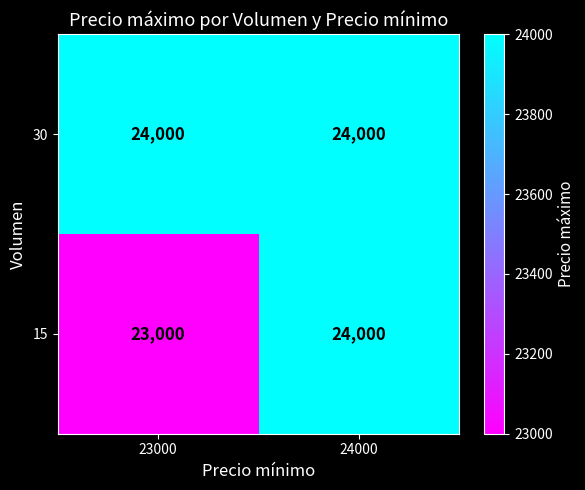

What is the average value of the 15 series?

23500